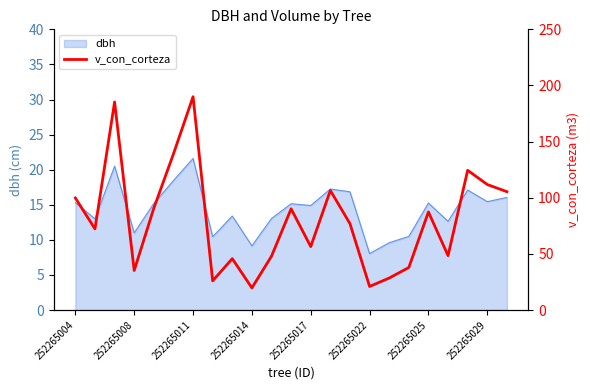

What is the value of the 12th point from the left?

90.2